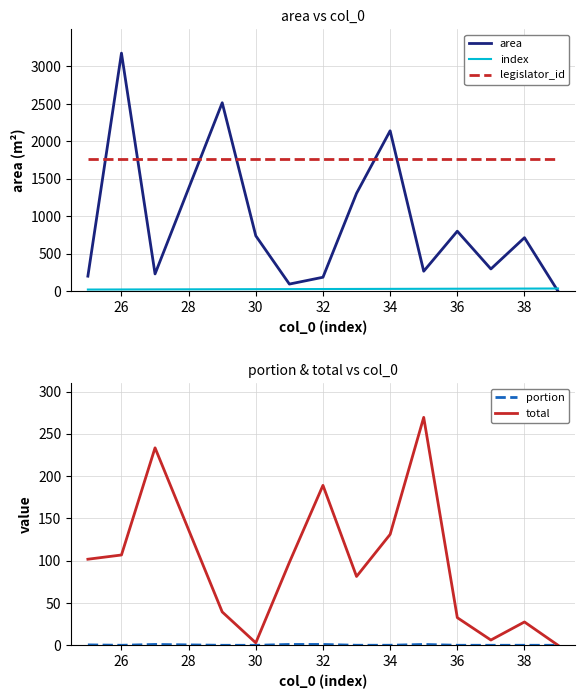

How many intersections are there between index and area?

1